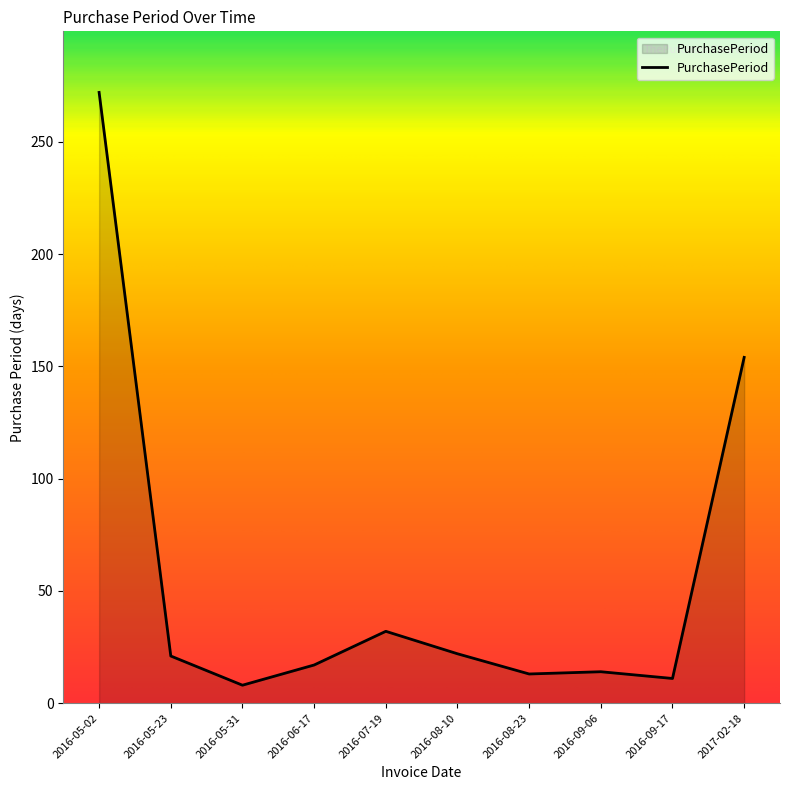

True or false: the data shows 154 at 2017-02-18.

True